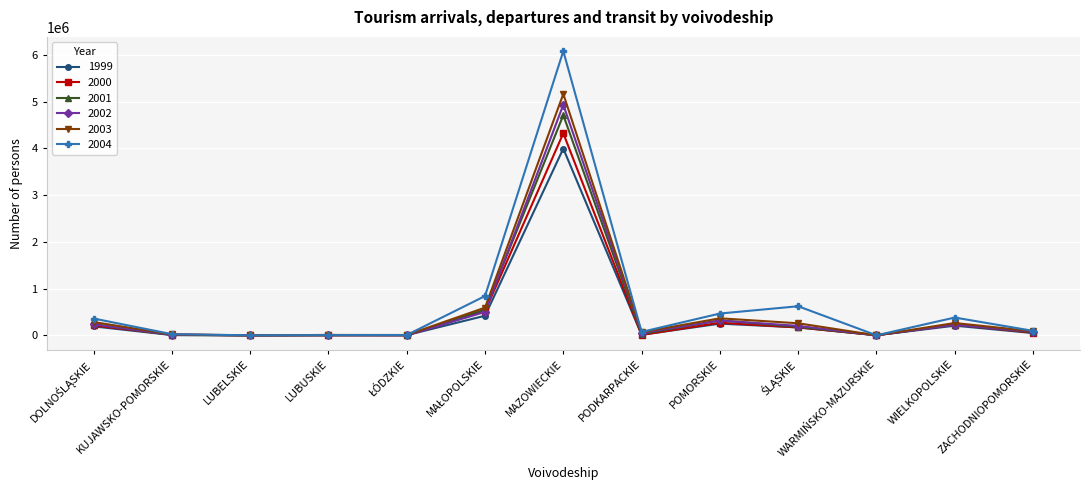

Which label corresponds to the largest value in the chart?

MAZOWIECKIE